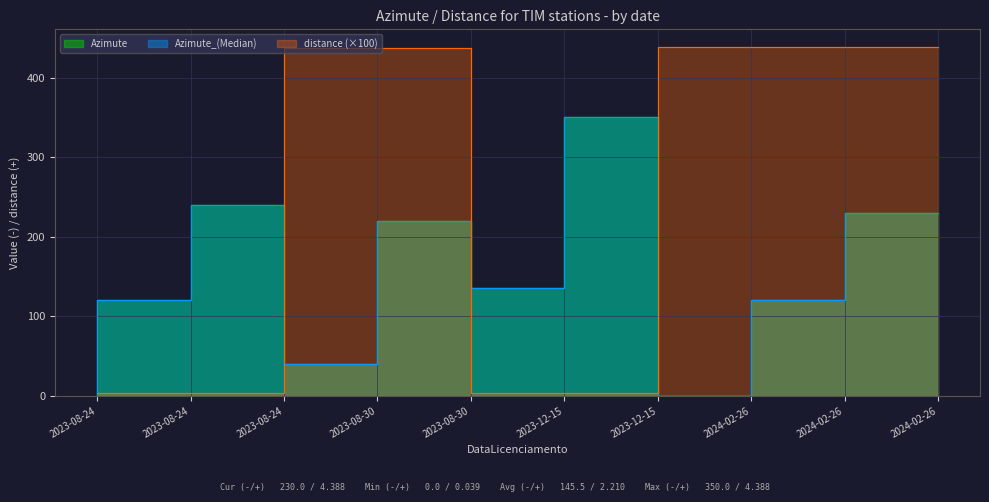

What is the value of the Azimute point at the 6th from the left?

135.0